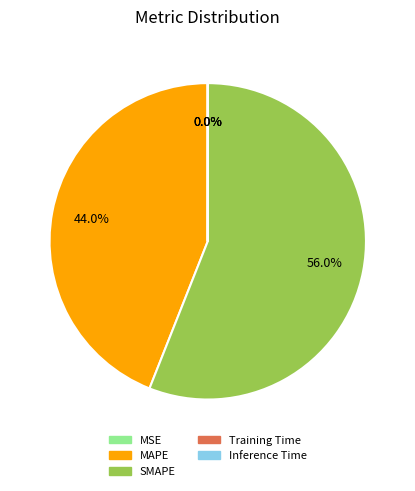

Which category has the biggest portion of the pie?

SMAPE